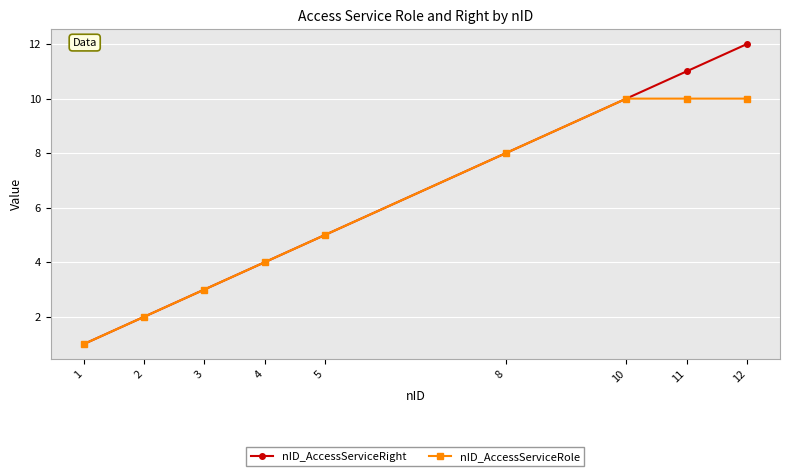

What is the sum of all nID_AccessServiceRole values?

53